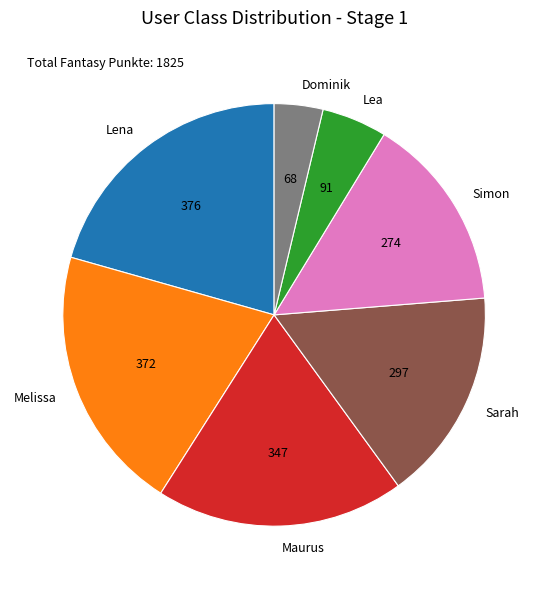

True or false: Simon accounts for 15% of the total.

True